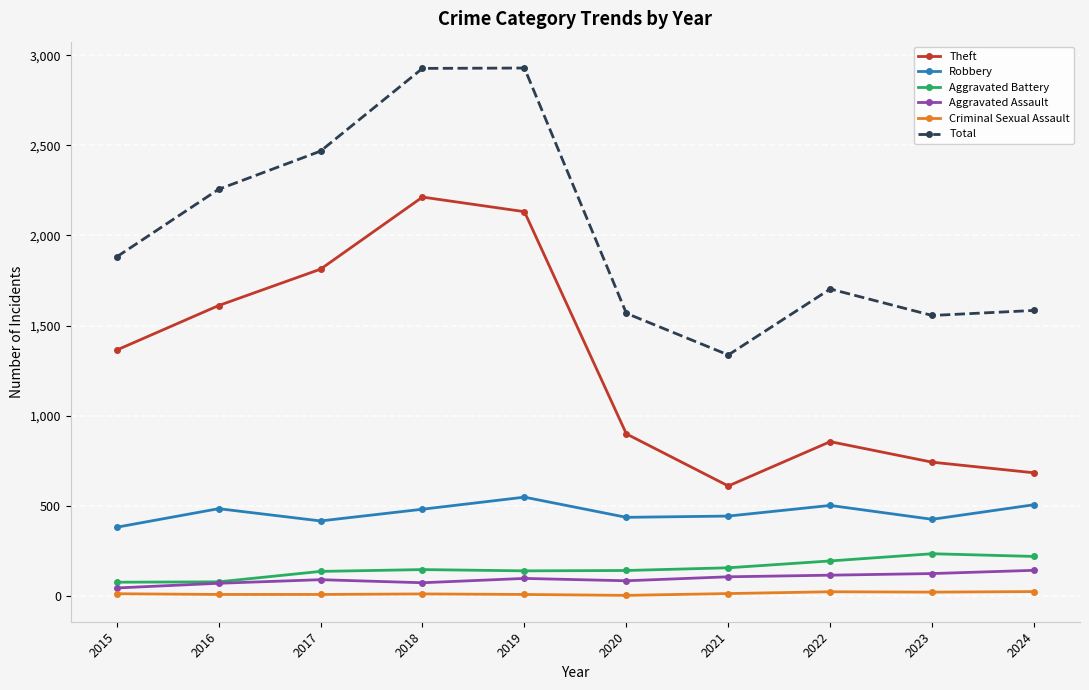

Which series has the largest total across all categories?

Total